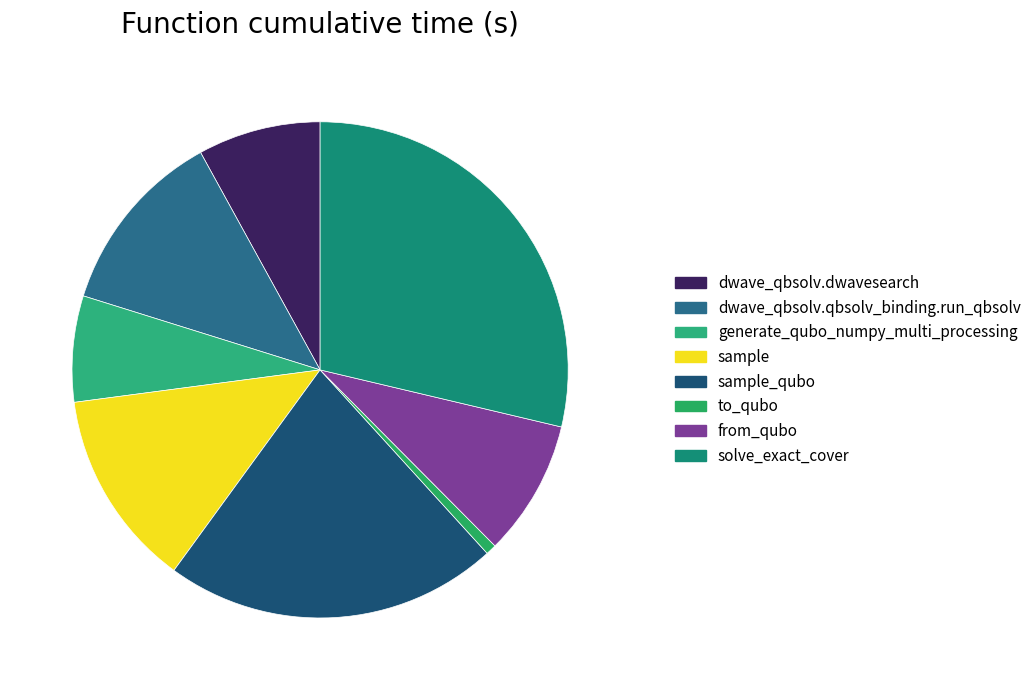

What percentage is NOT represented by solve_exact_cover?

71.3%